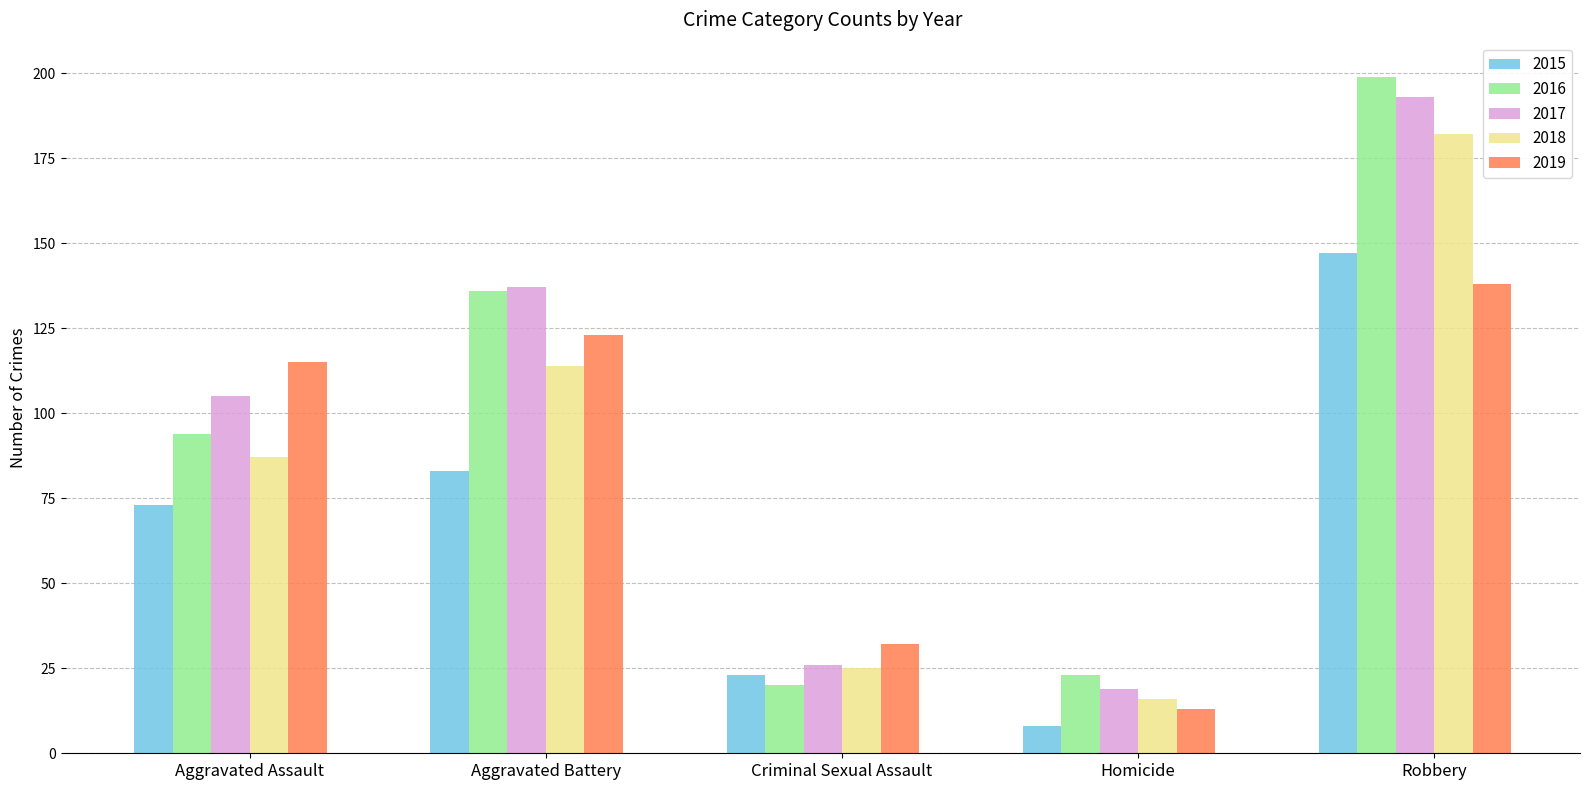

How many series are shown in this chart?

5